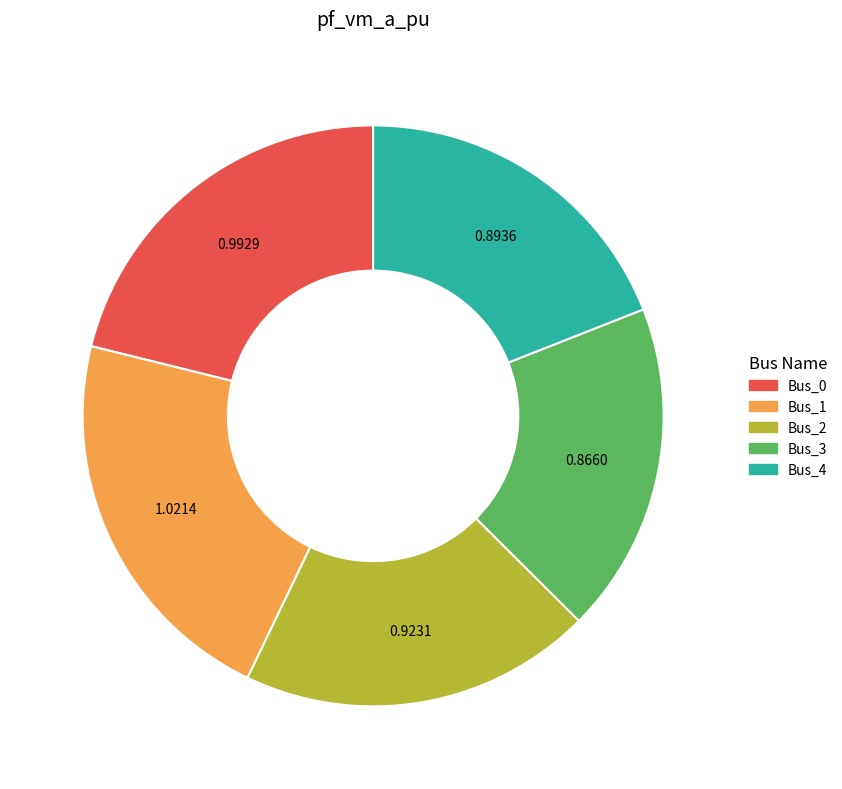

Is there a majority slice in this chart?

No